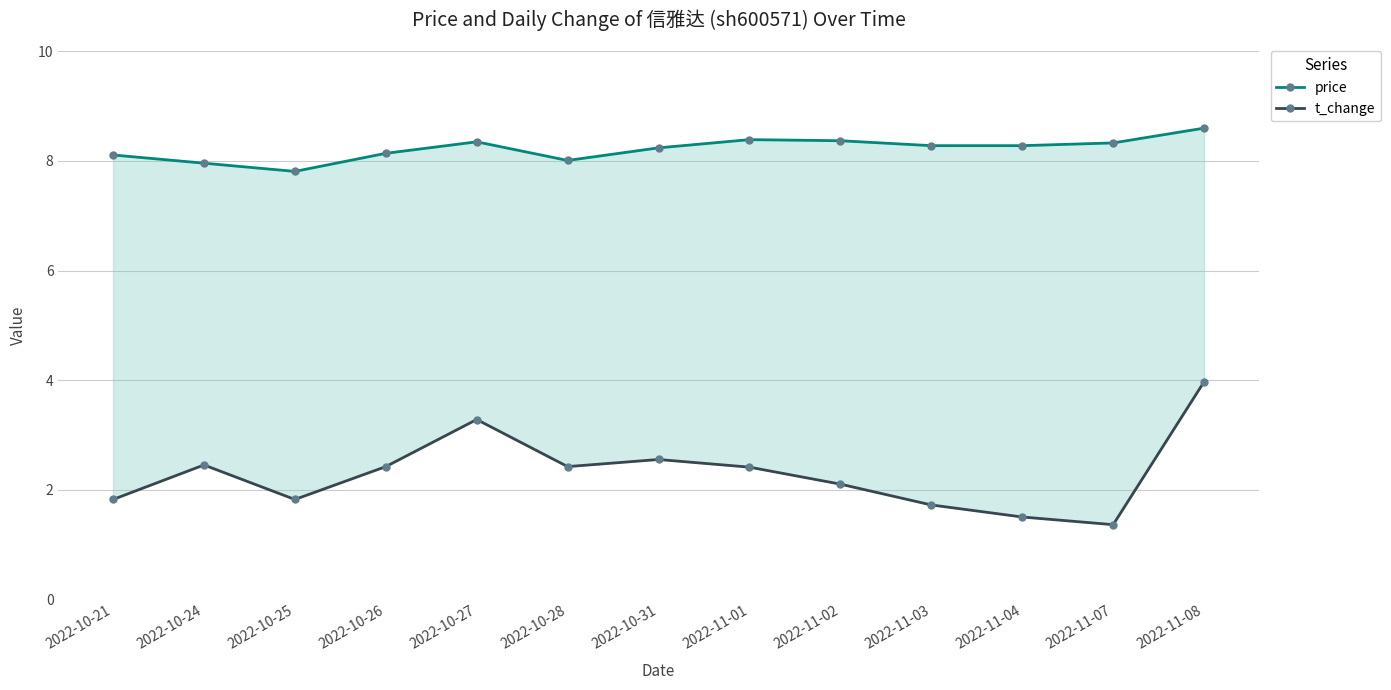

How many distinct data groups are displayed?

2